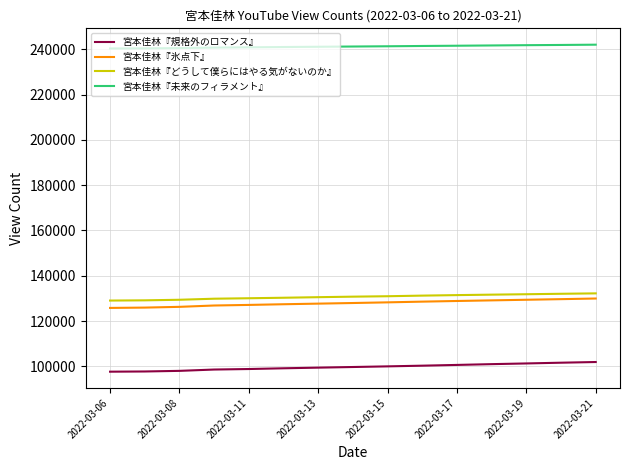

What is the maximum value shown in the chart?

242010